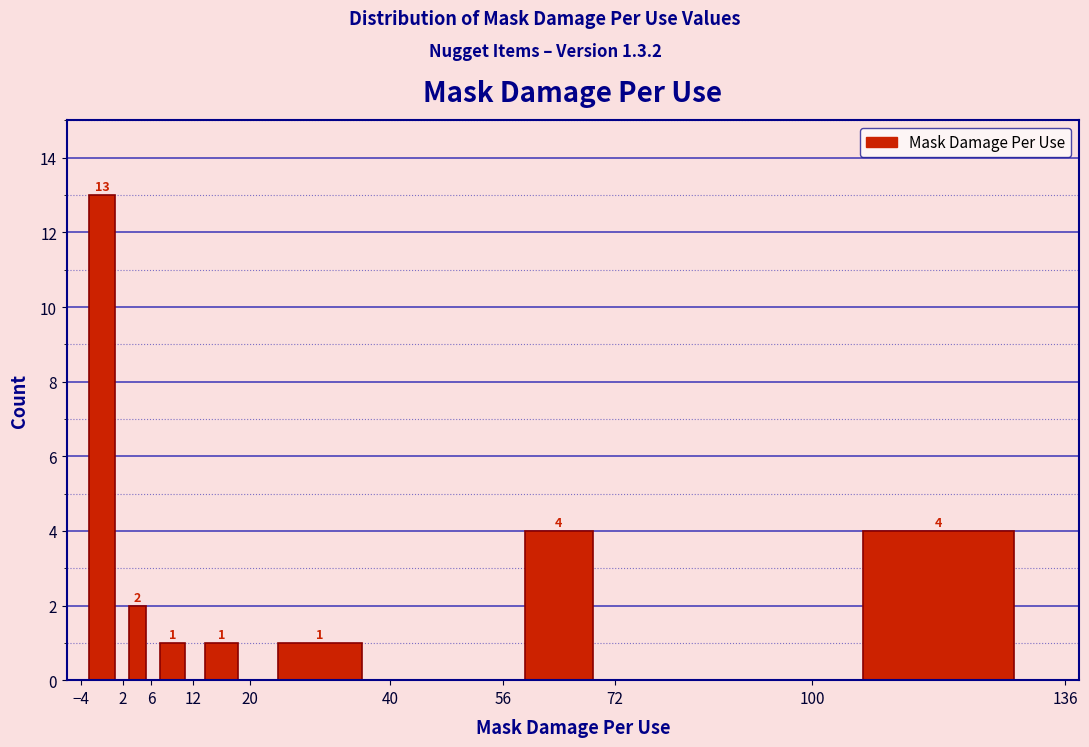

Over which range of the x-axis is the bar tallest?

-4 to 2